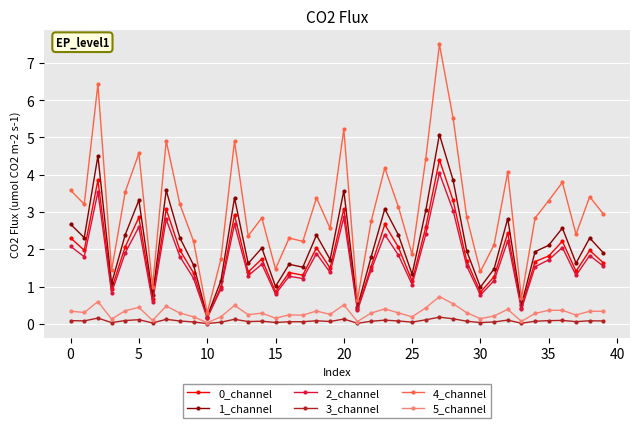

What is the highest value of the 2_channel series?

4.0